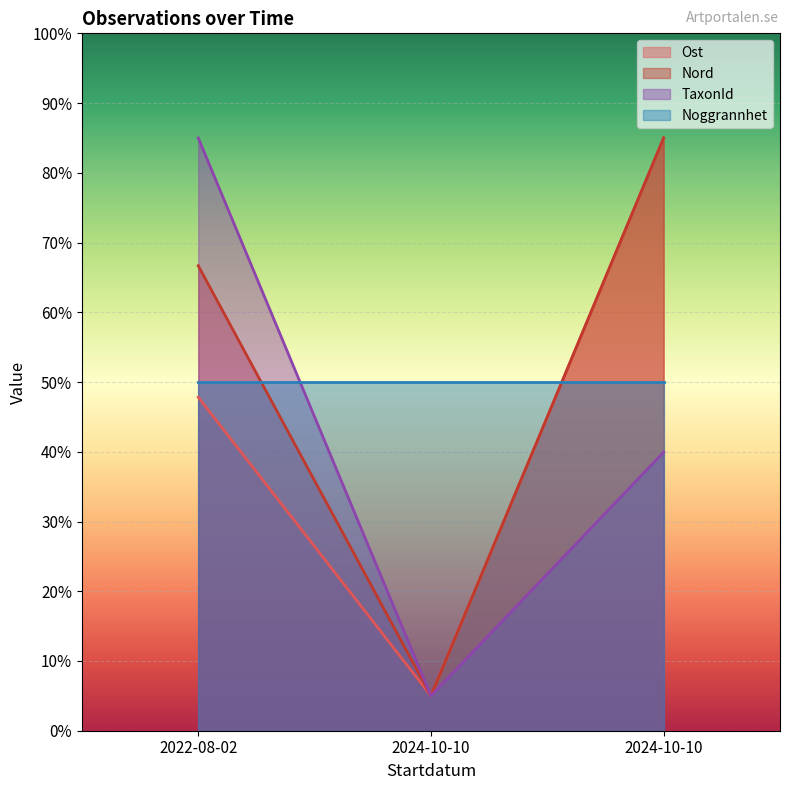

What is the label of the 1st point from the right?

2024-10-10